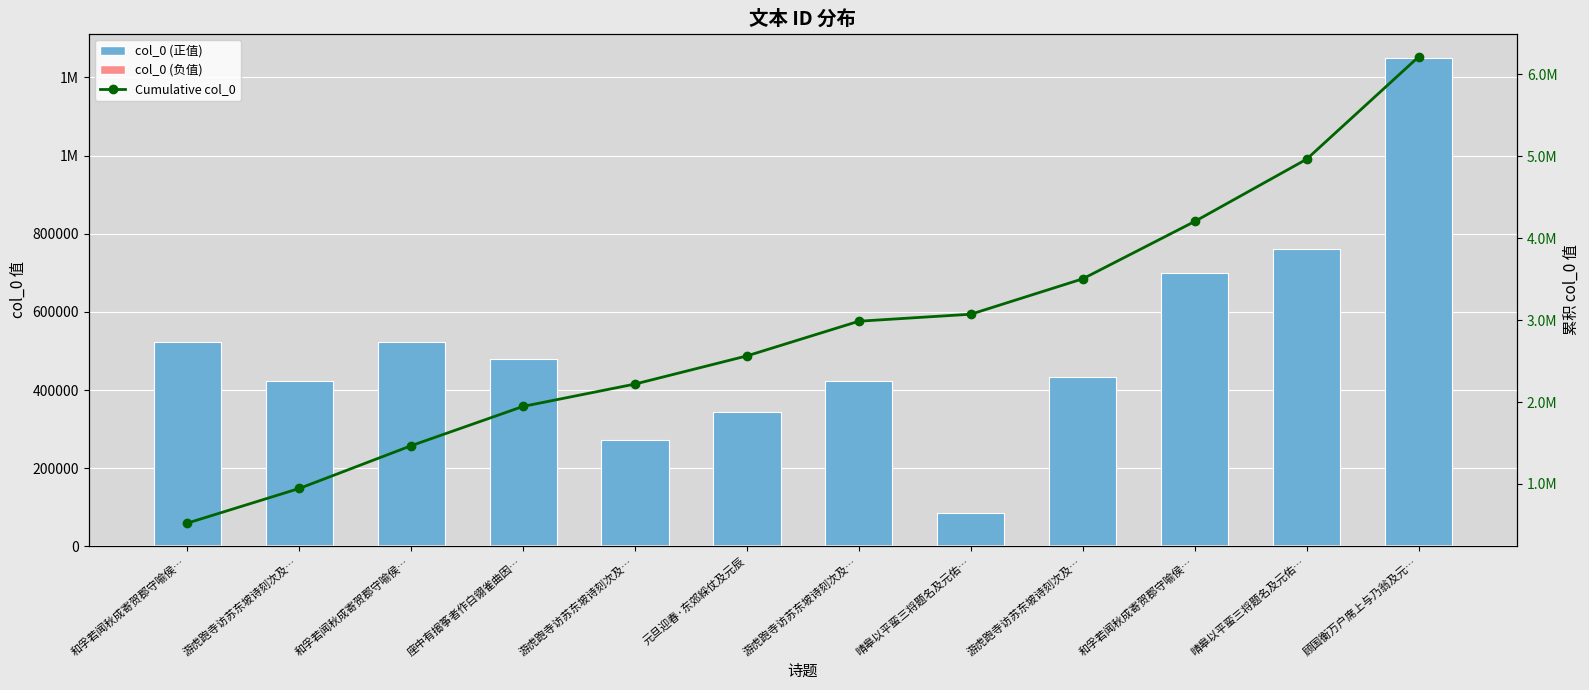

Which series changed the most between 和孚若闻秋成寄贺郡守喻侯… and 和孚若闻秋成寄贺郡守喻侯…?

Cumulative col_0